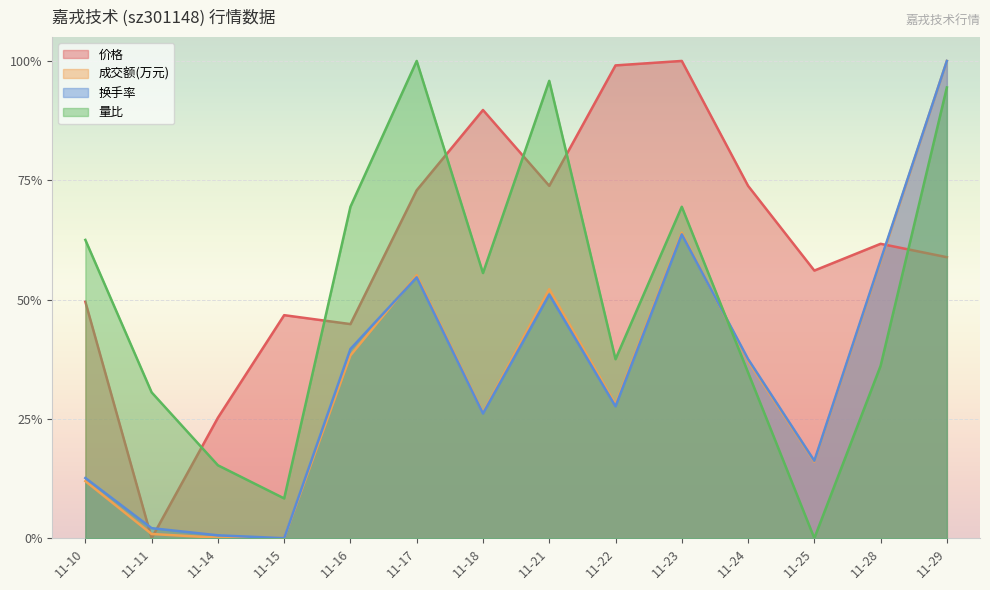

What are all the series names shown in the legend?

价格, 成交额(万元), 换手率, 量比